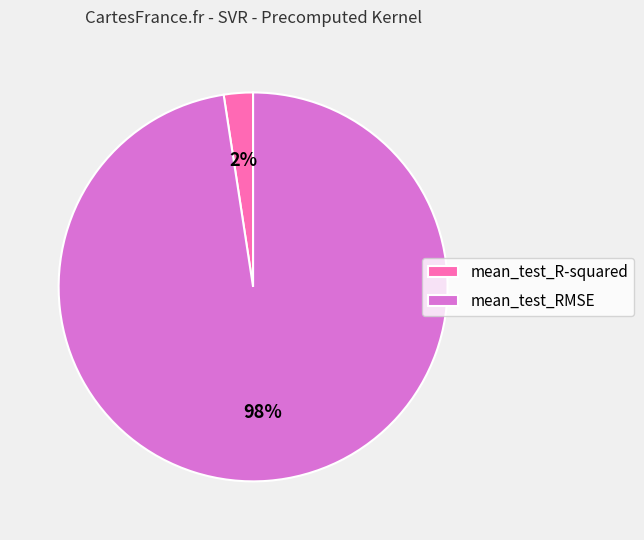

Count the number of slices in the pie.

2